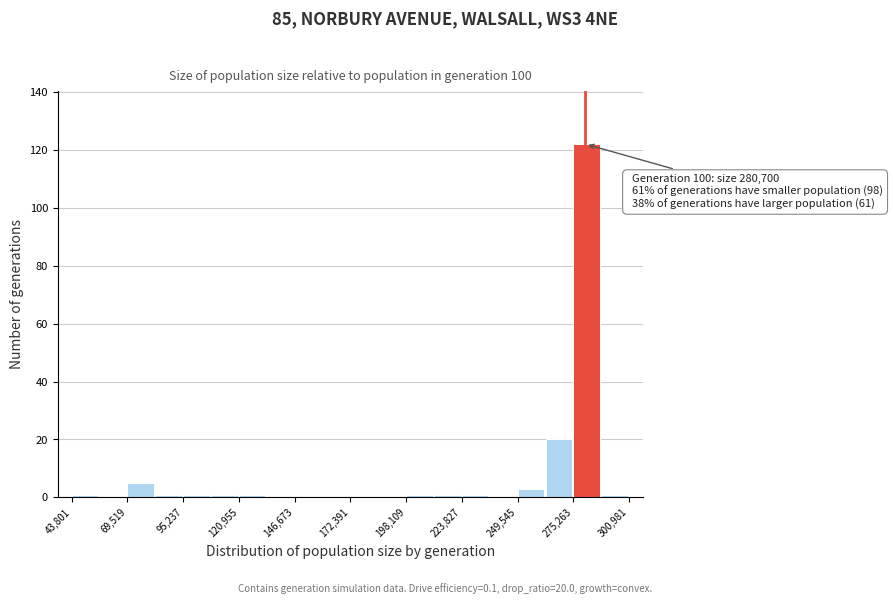

Around what value on the x-axis is the tallest bar? Give the approximate position of its centre, as read against the axis.

280000